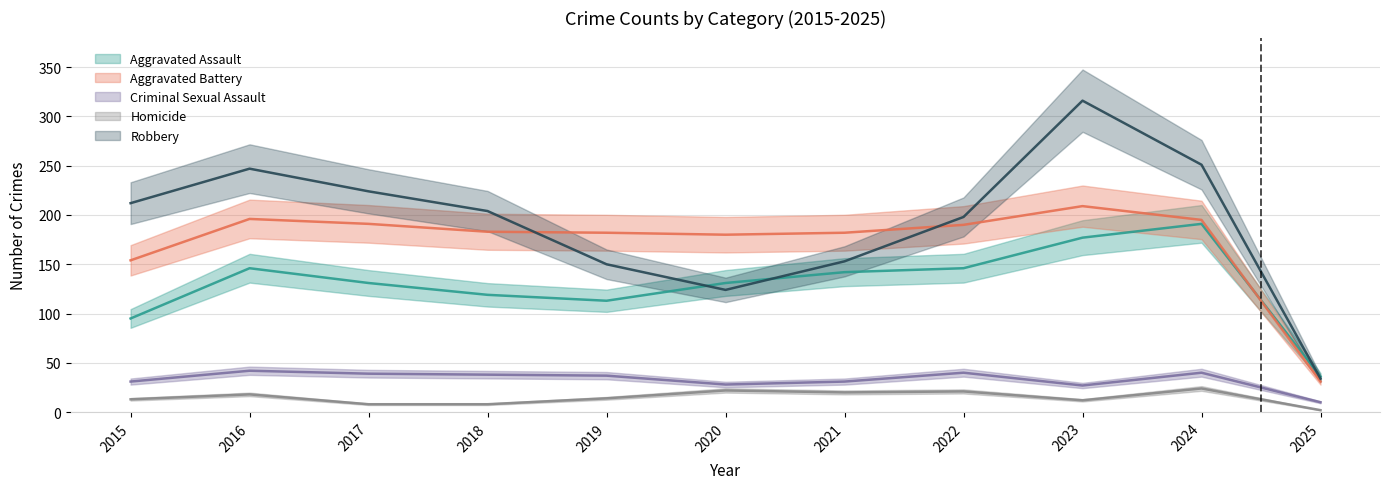

Is the value of Homicide at 2021 greater than the value of Robbery at 2017?

No